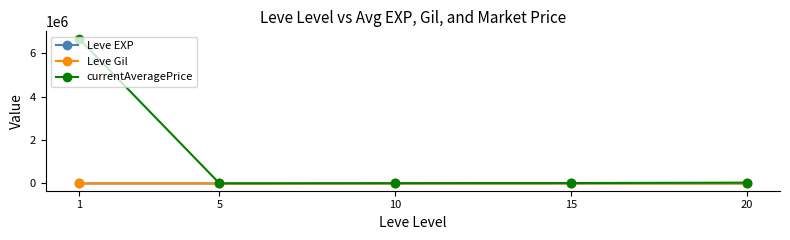

Which series has the largest total across all categories?

currentAveragePrice